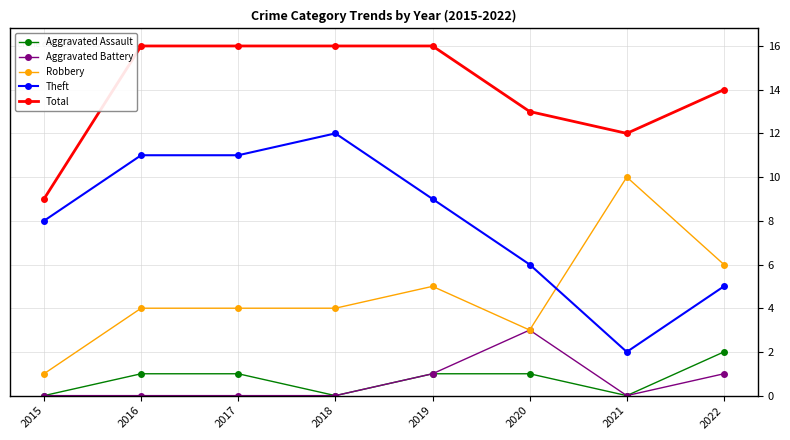

True or false: Theft has more than 0 points higher than both neighbors.

True